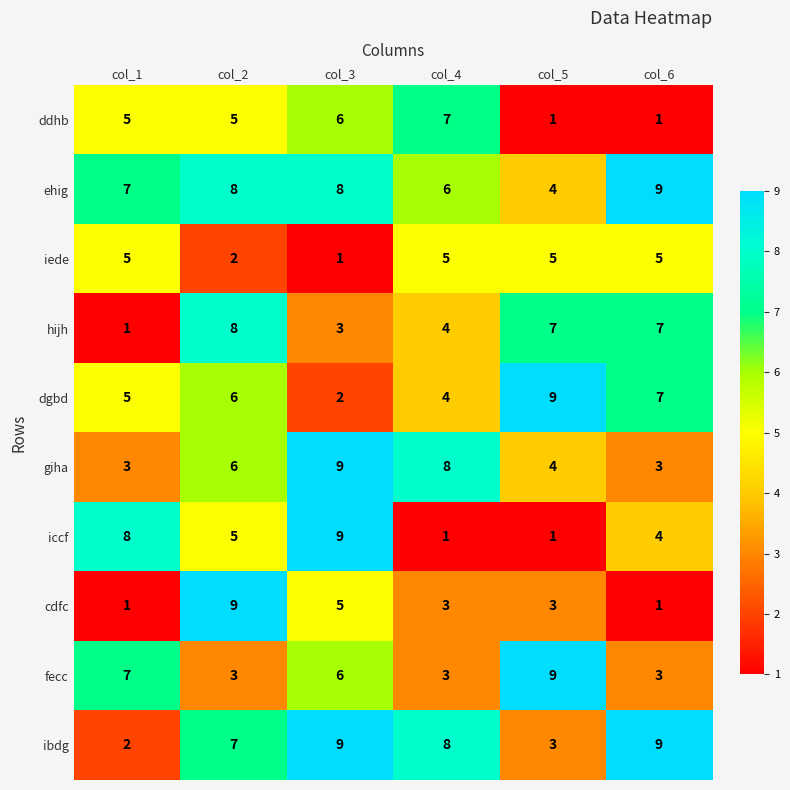

At how many categories does at least one series exceed 2?

6